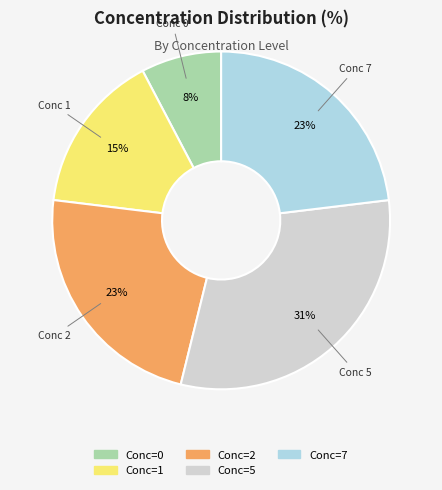

To the nearest percent, what percentage of the pie is Conc=0?

8%